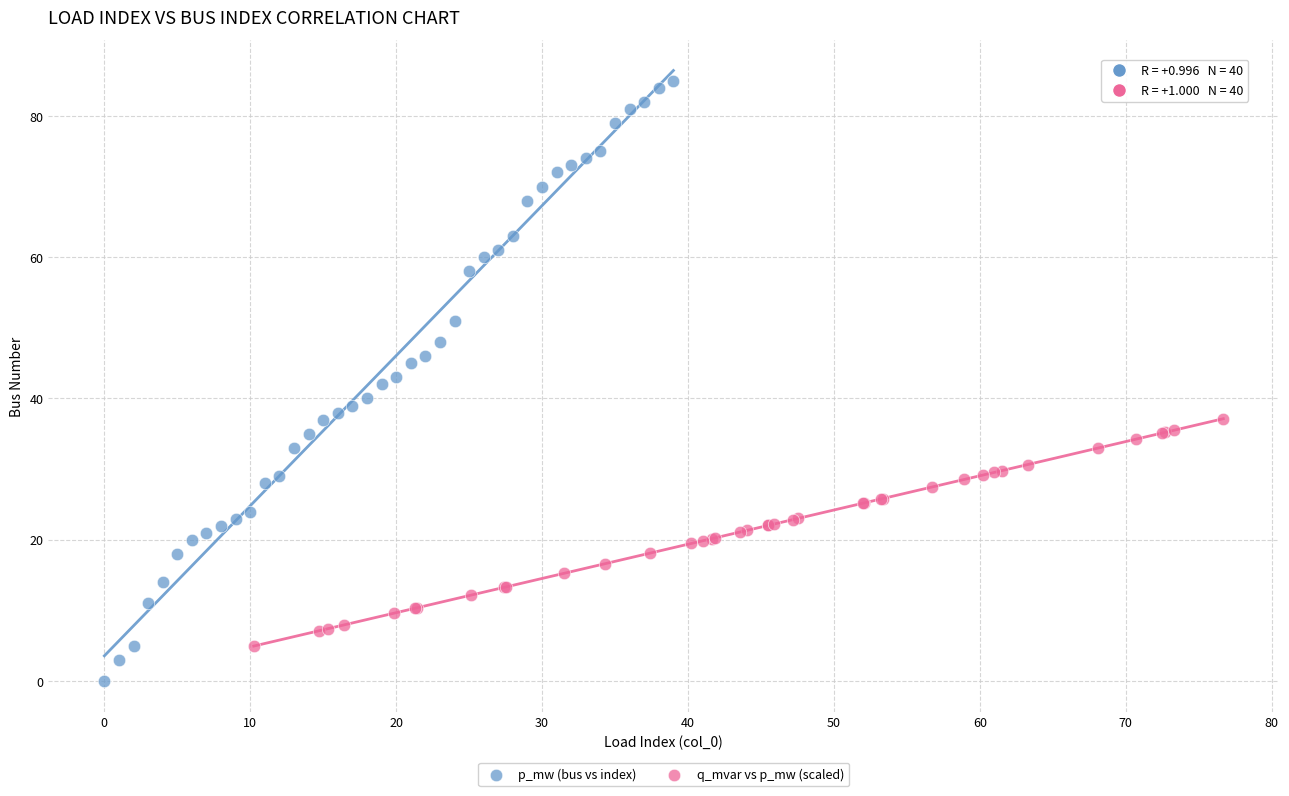

Which series contains the highest Y value?

p_mw (bus vs index)